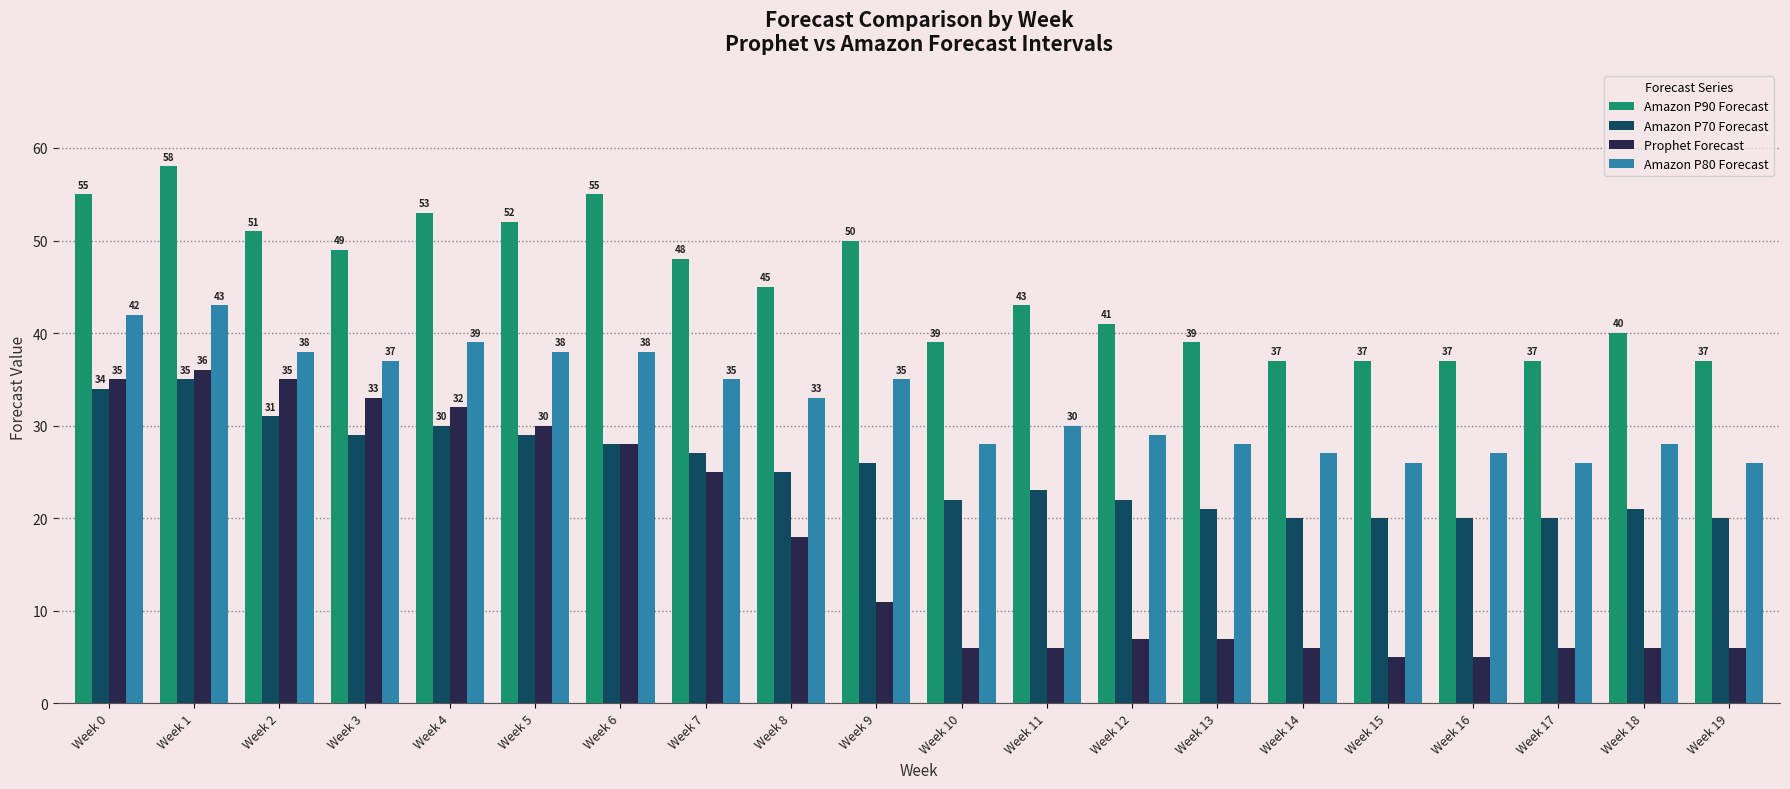

Is it true that Amazon P90 Forecast equals 55 at Week 6?

True